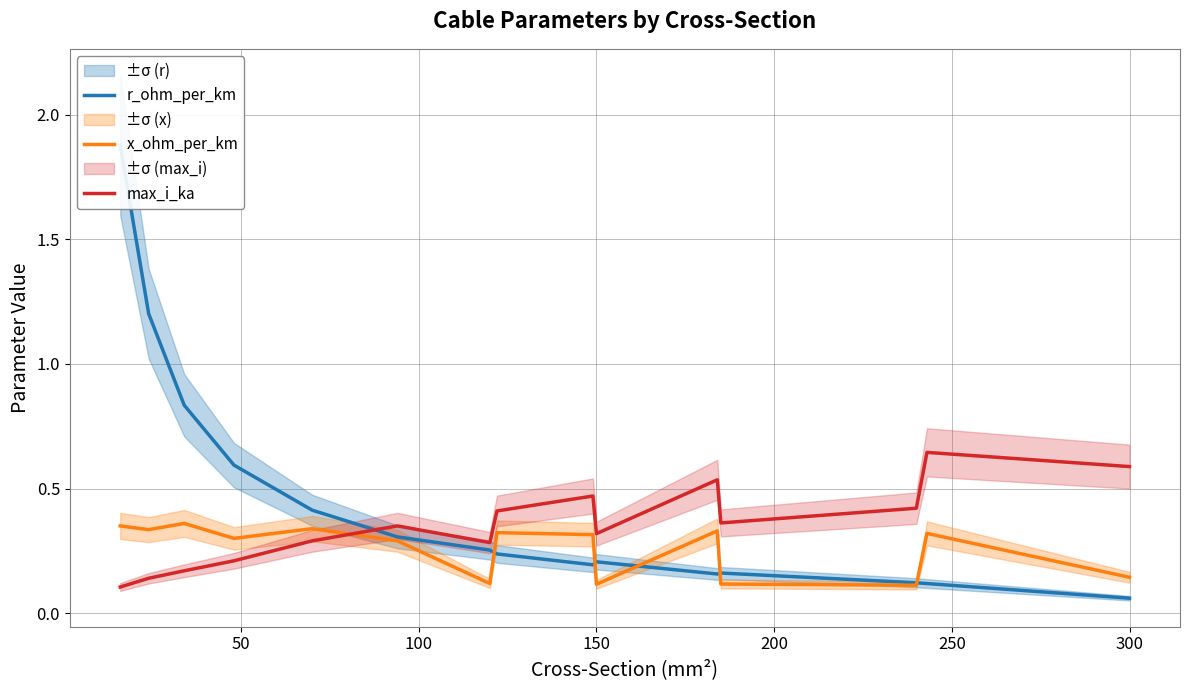

How many intersections are there between max_i_ka and r_ohm_per_km?

1